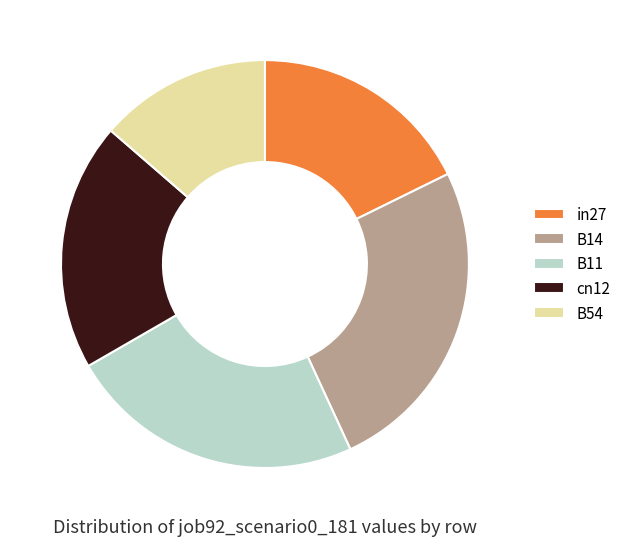

Do B14 and in27 together represent more than half of the pie?

No